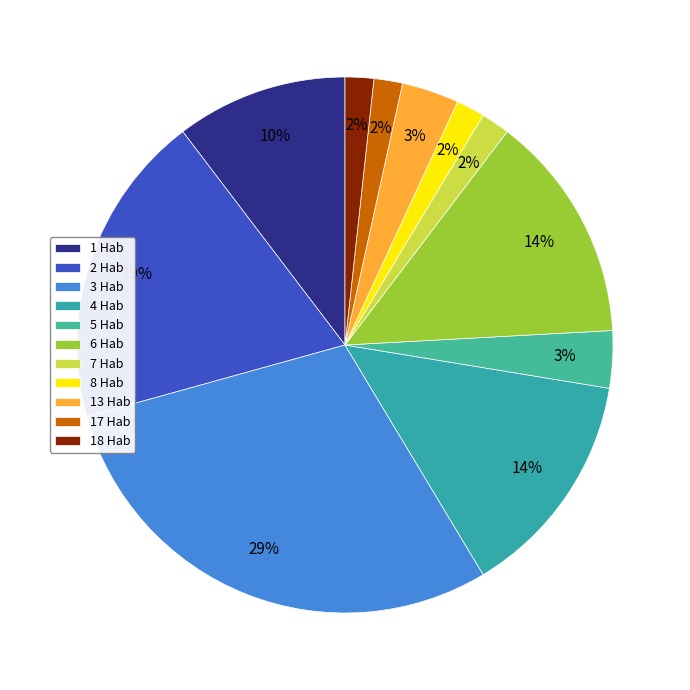

Count the number of slices in the pie.

11